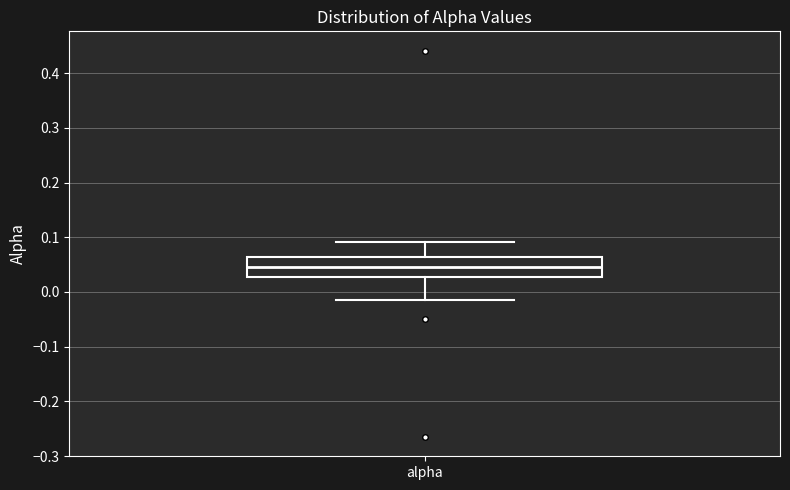

Transcribe this box plot: give where the median line is, the range the box spans, and where the two whiskers end, as read against the y-axis. The values are not printed on the chart, so give them approximately, as read against the axis.

median 0.04, box 0.03 to 0.06, whiskers -0.01 to 0.09